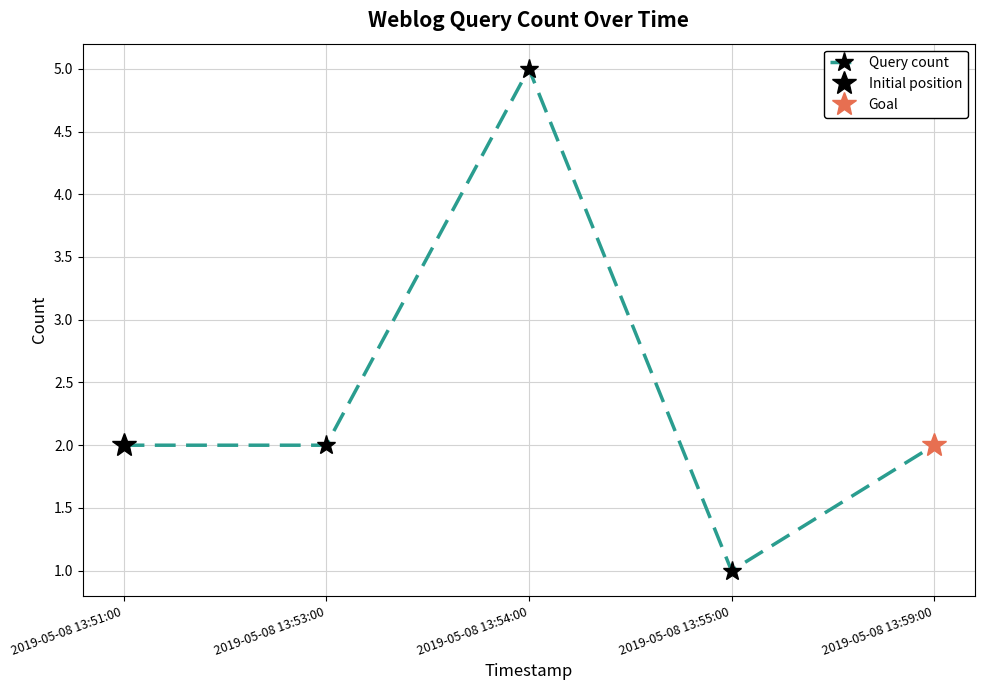

Reading left to right, list all the values displayed in this chart.

2019-05-08 13:51:00=2	2019-05-08 13:53:00=2	2019-05-08 13:54:00=5	2019-05-08 13:55:00=1	2019-05-08 13:59:00=2